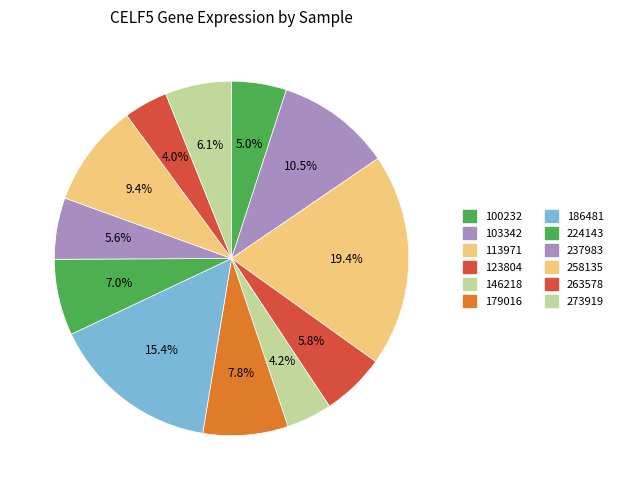

Count the number of slices in the pie.

12